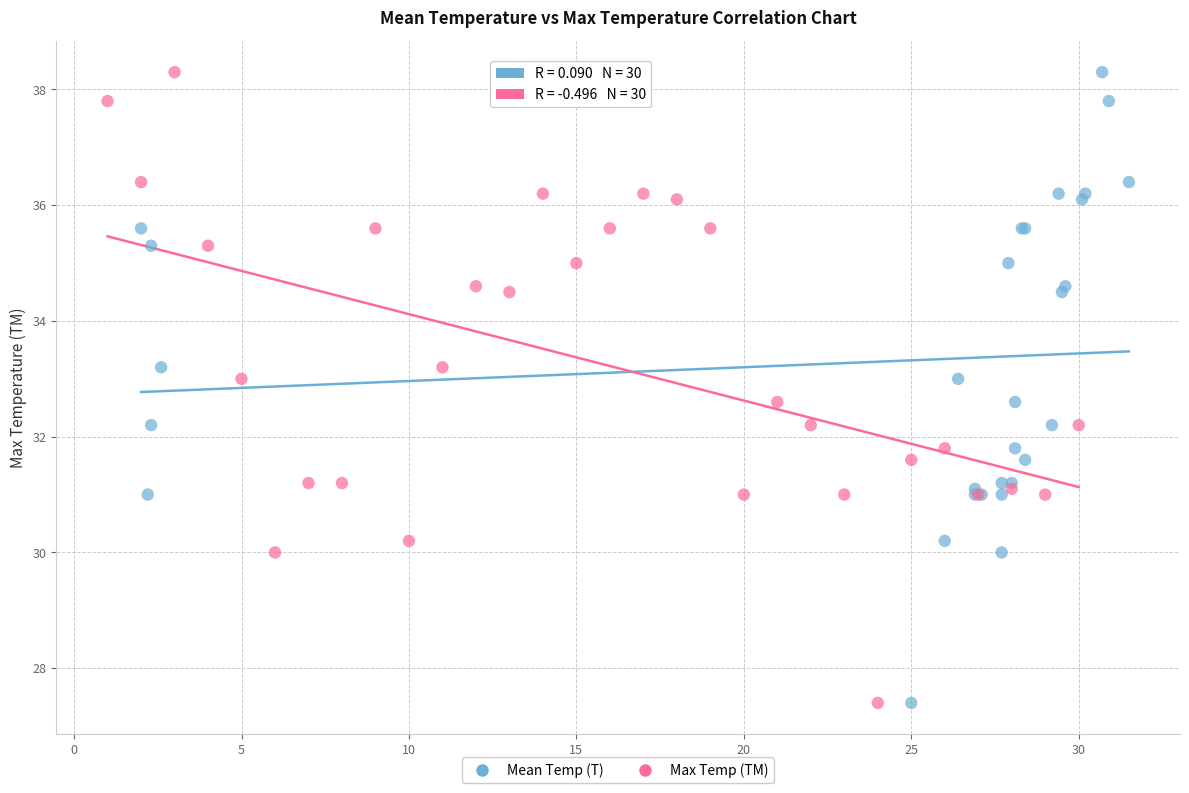

What are all the series names shown in the legend?

Mean Temp (T), Max Temp (TM)